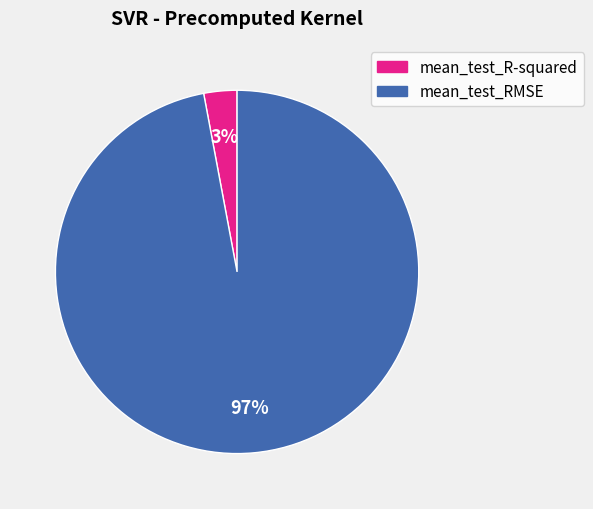

The mean_test_RMSE slice represents 86% of the pie. True or false?

False